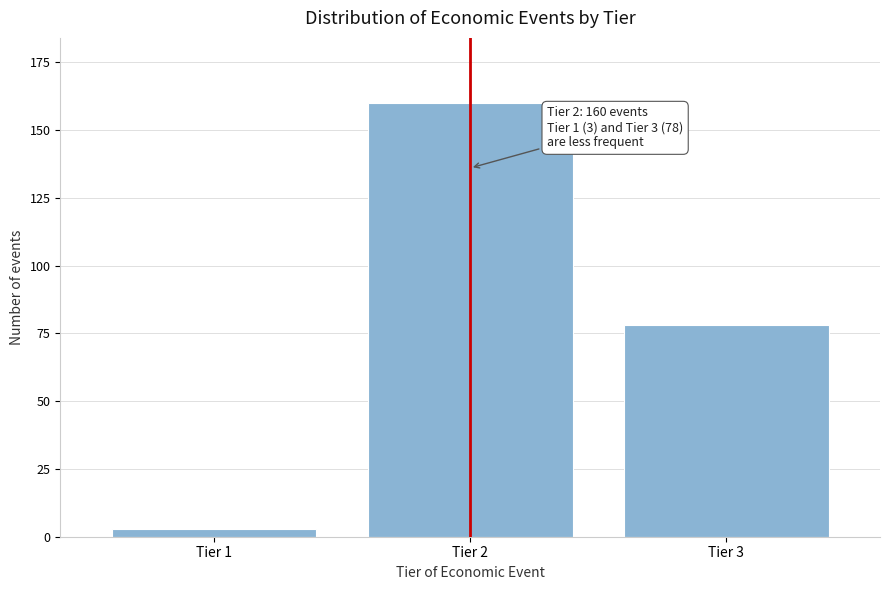

Reading left to right, extract all data points from this chart.

Tier 1=3	Tier 2=160	Tier 3=78